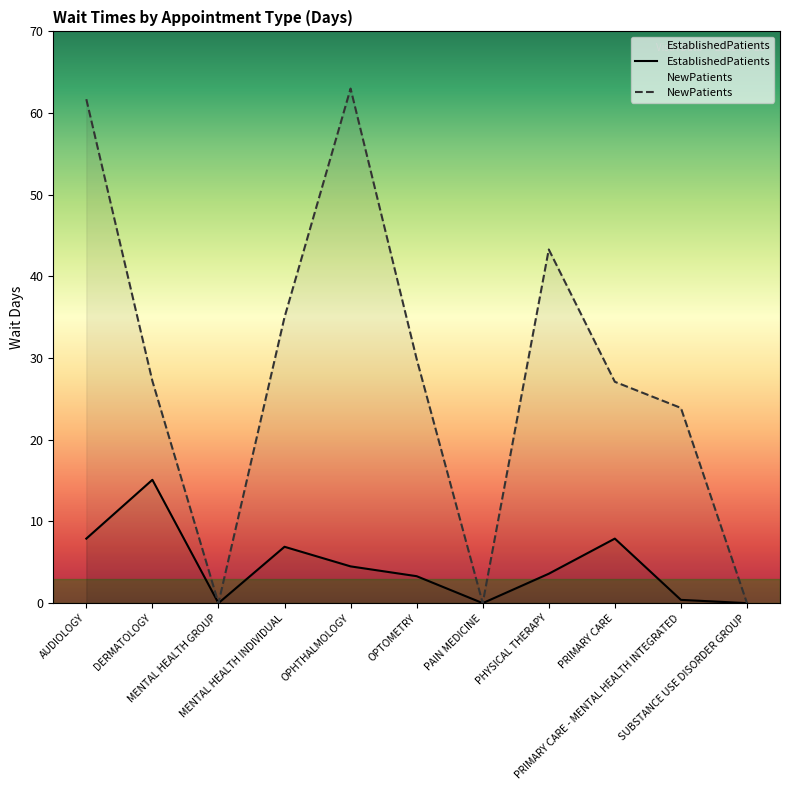

How many values in the EstablishedPatients series are below 3?

4